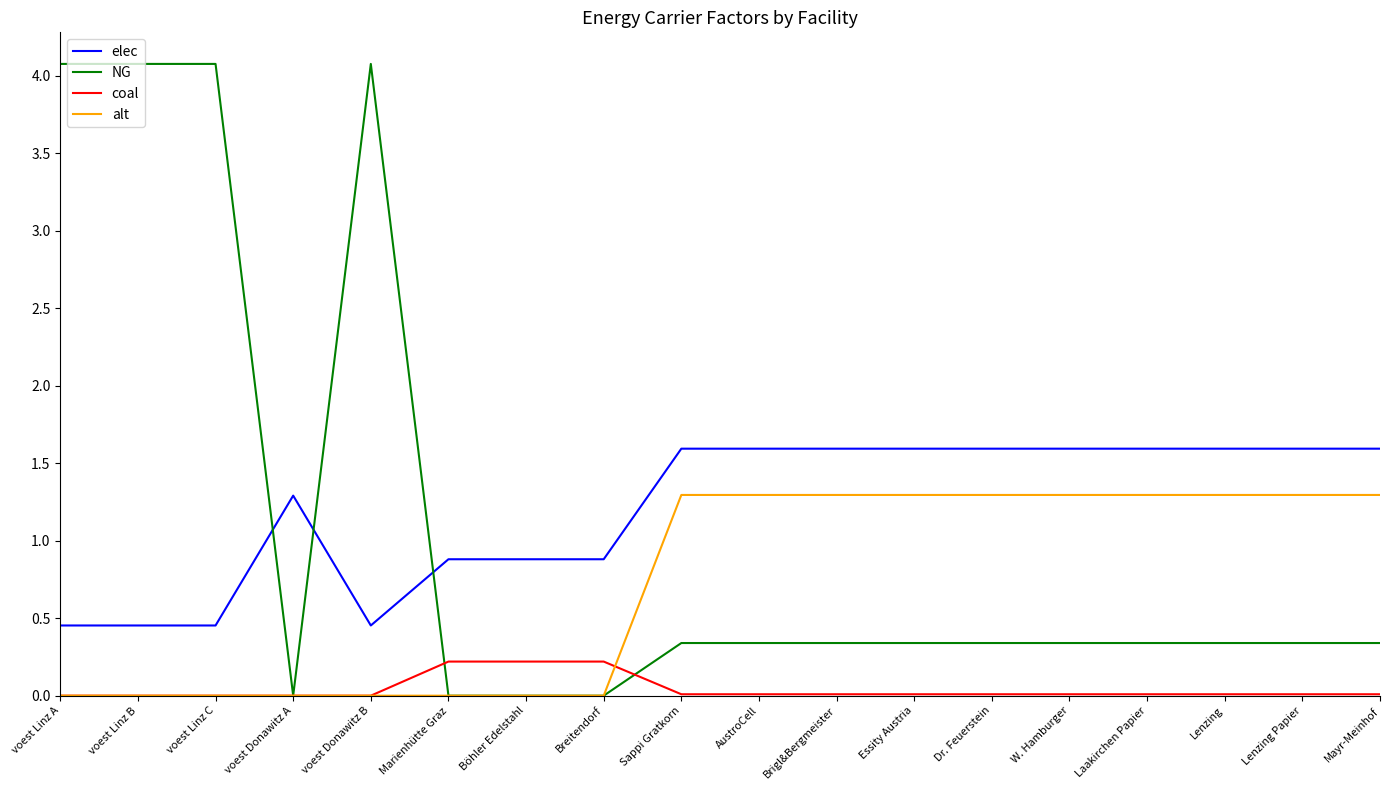

What is the total value across all series at W. Hamburger?

3.2